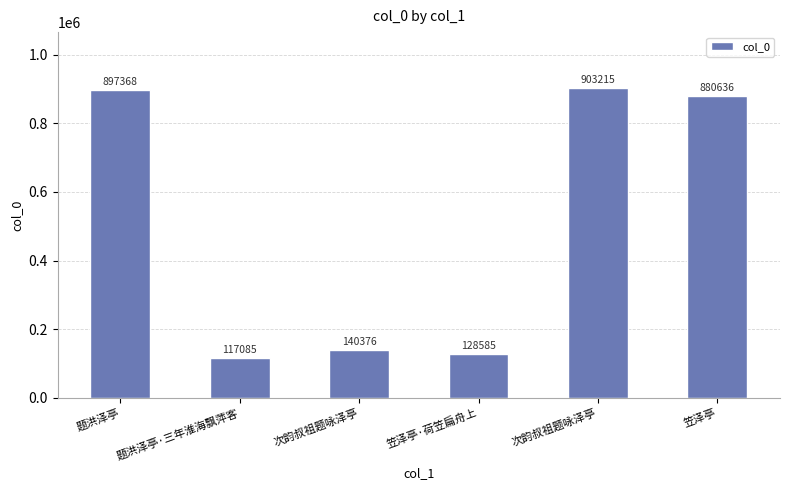

List the labels in order of value, largest first.

次韵叔祖题咏泽亭, 题洪泽亭, 笠泽亭, 次韵叔祖题咏泽亭, 笠泽亭·荷笠扁舟上, 题洪泽亭·三年淮海飘萍客